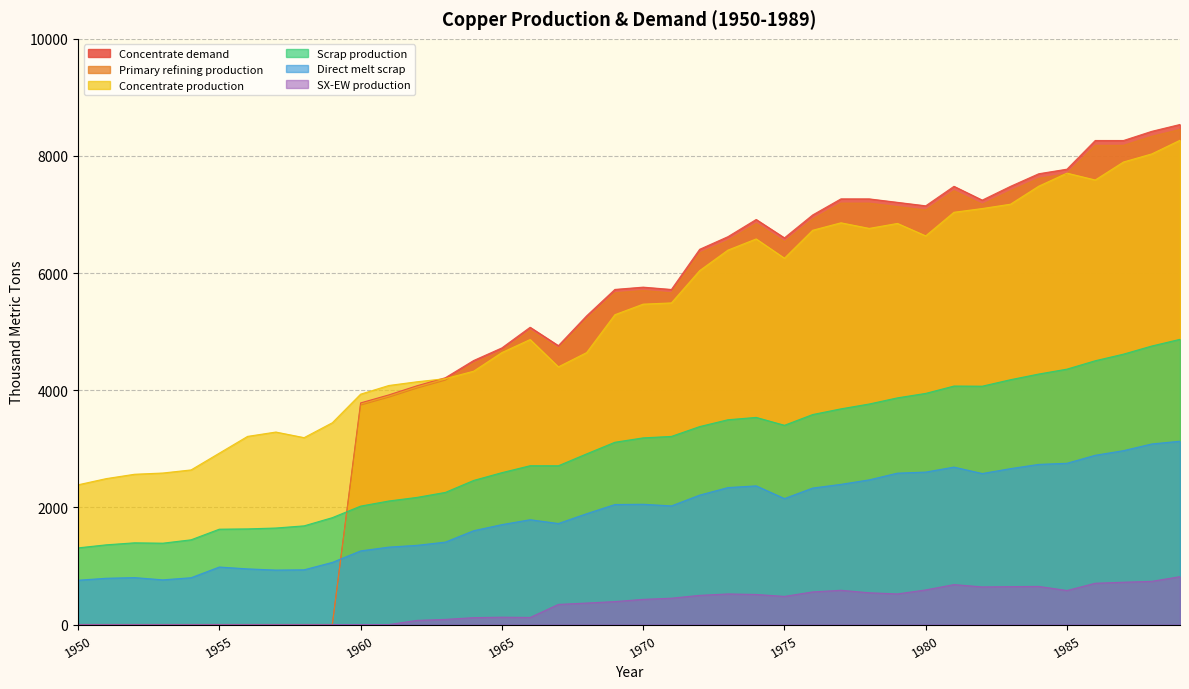

The SX-EW production series shows 817.4 at 1989. True or false?

True